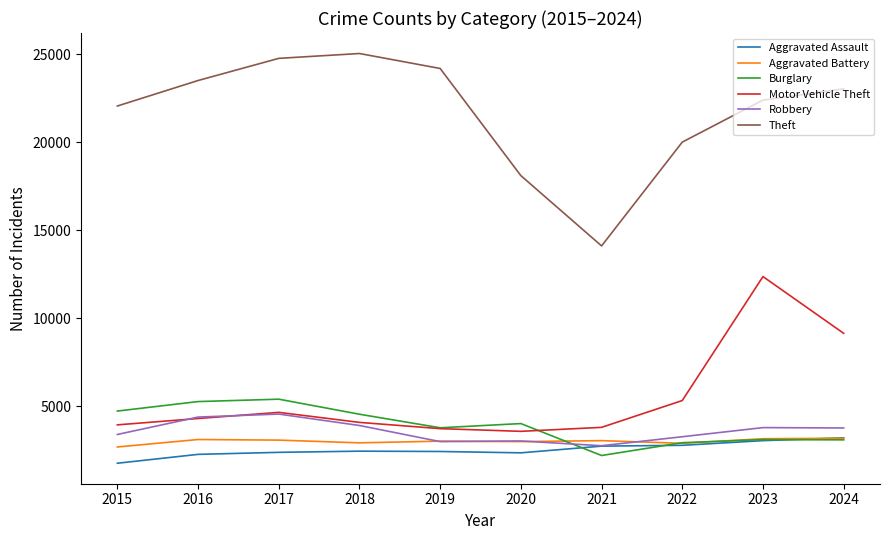

At which category does Theft reach its first local valley?

2021